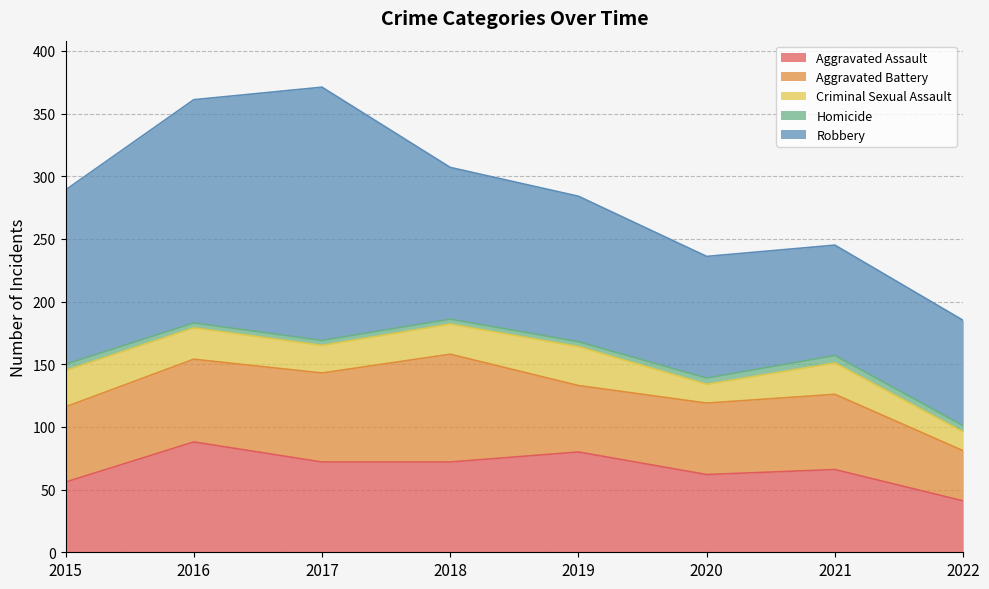

Reading left to right, what are all the values shown in this chart?

Aggravated Assault: 56	88	72	72	80	62	66	41
Aggravated Battery: 60	66	71	86	53	57	60	40
Criminal Sexual Assault: 29	25	22	24	31	15	25	15
Homicide: 5	4	4	4	4	5	6	5
Robbery: 139	178	202	121	116	97	88	84